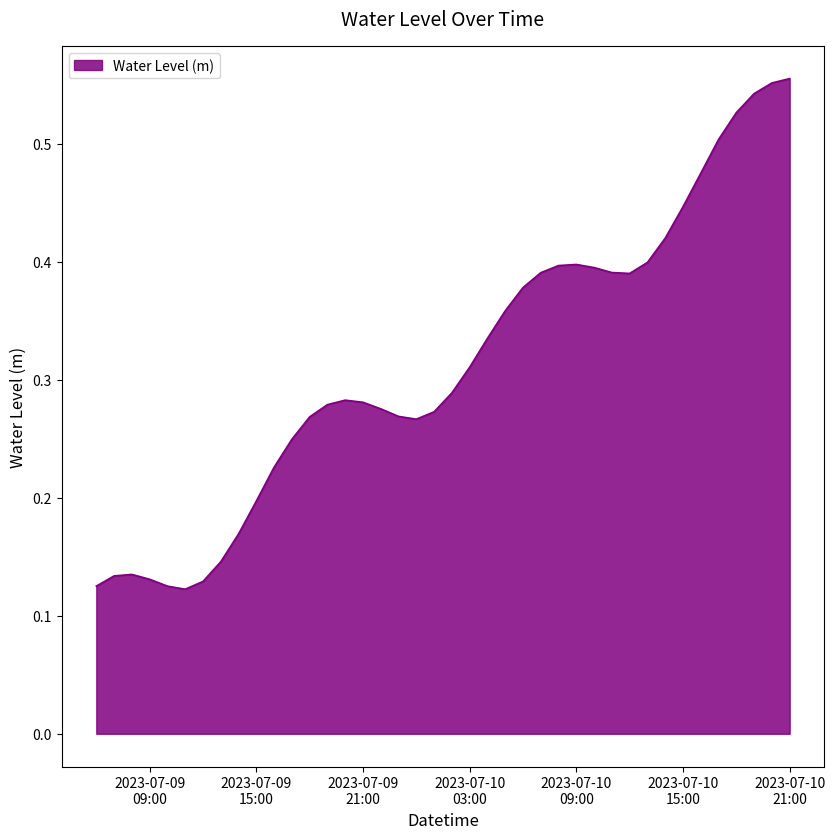

How many lines are shown in the chart?

1